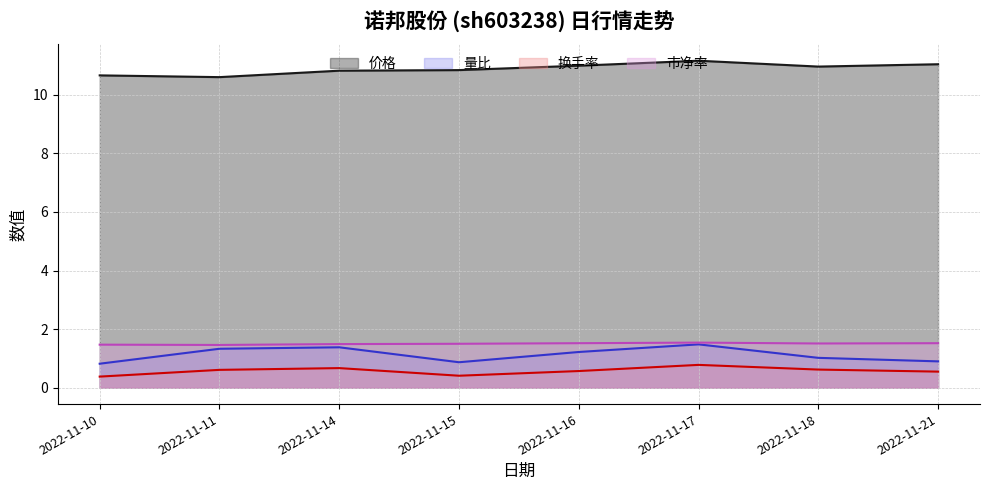

In 市净率, how many points are lower than both neighbors (excluding endpoints)?

2